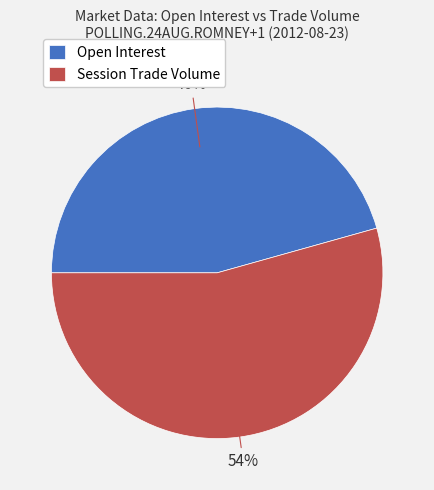

Approximately how many times larger is the value at Session Trade Volume compared to Open Interest?

1.2